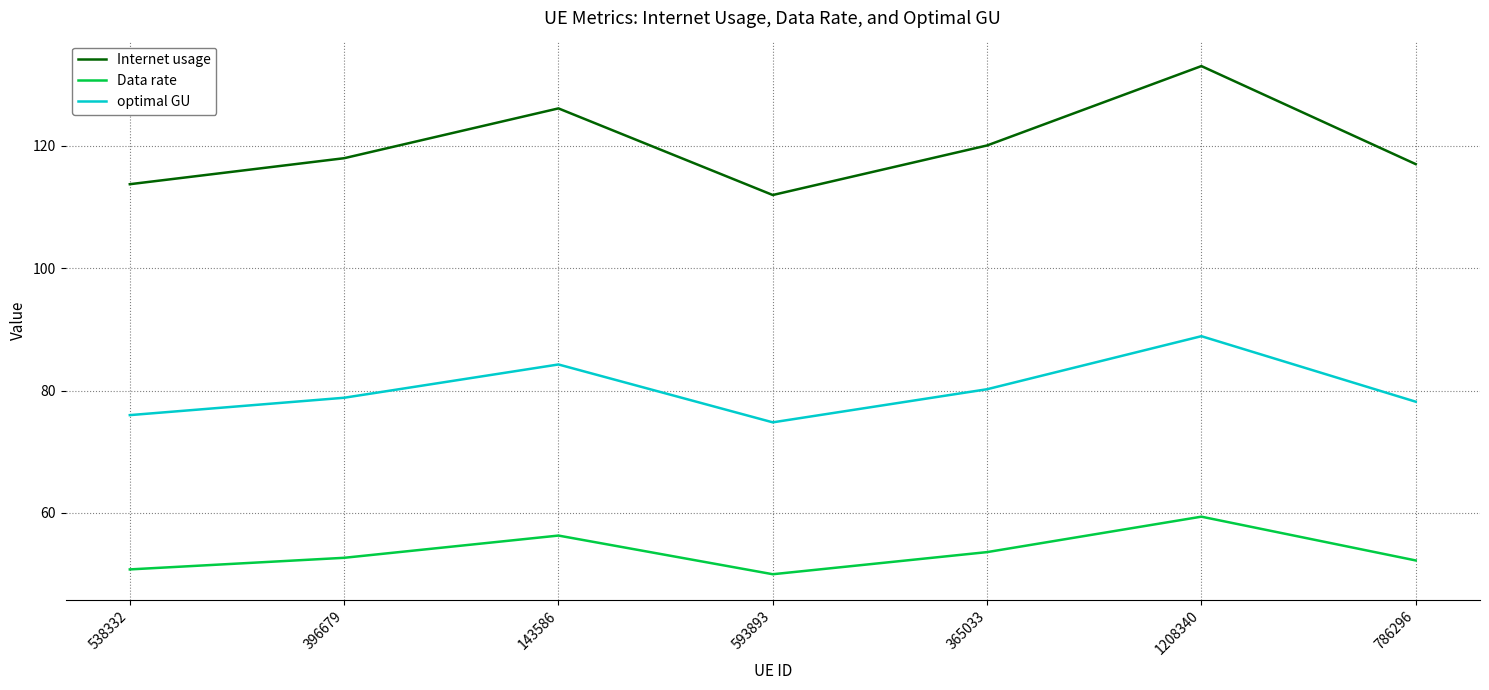

True or false: optimal GU has a value of 134.8 at 143586.

False